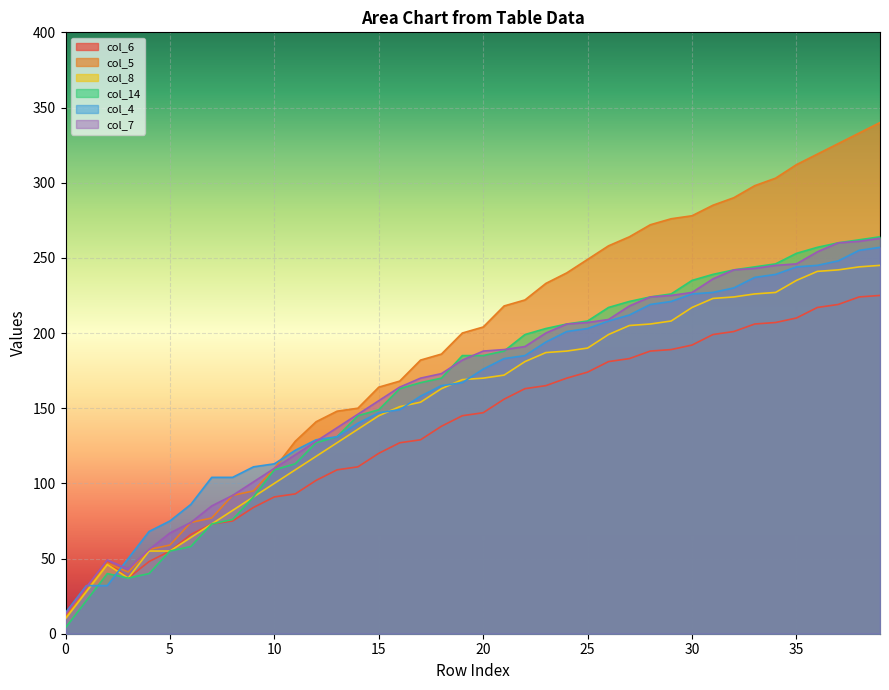

The value of col_5 at 5 is 39. True or false?

False